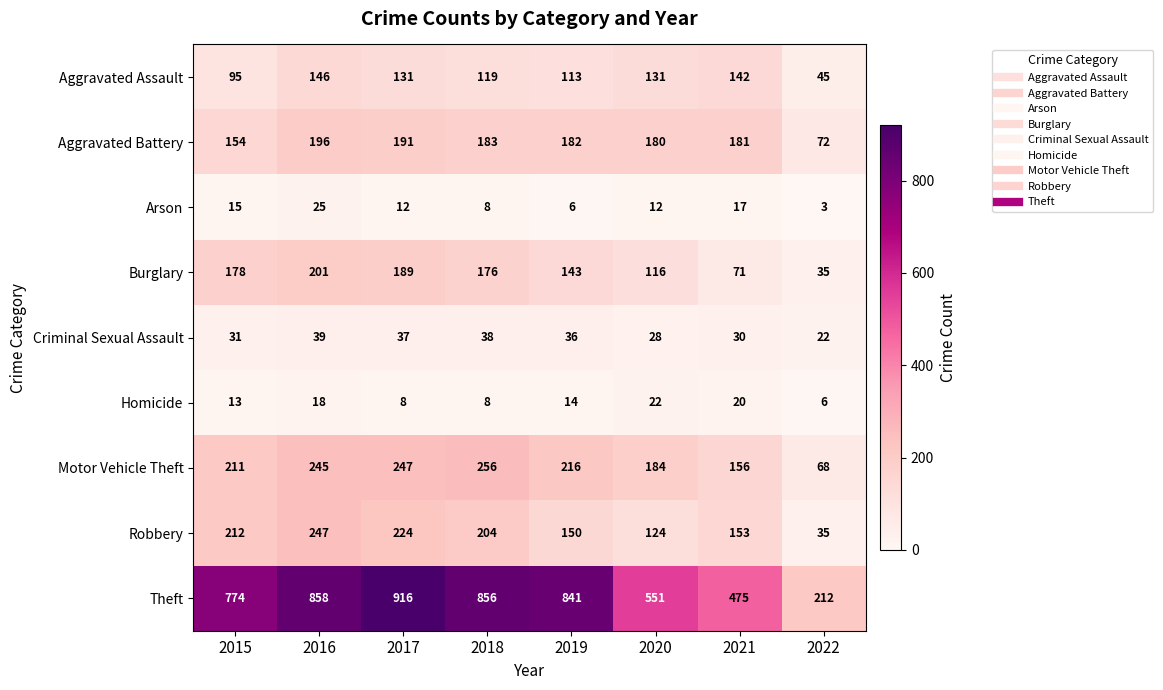

At how many categories does at least one series exceed 840?

4